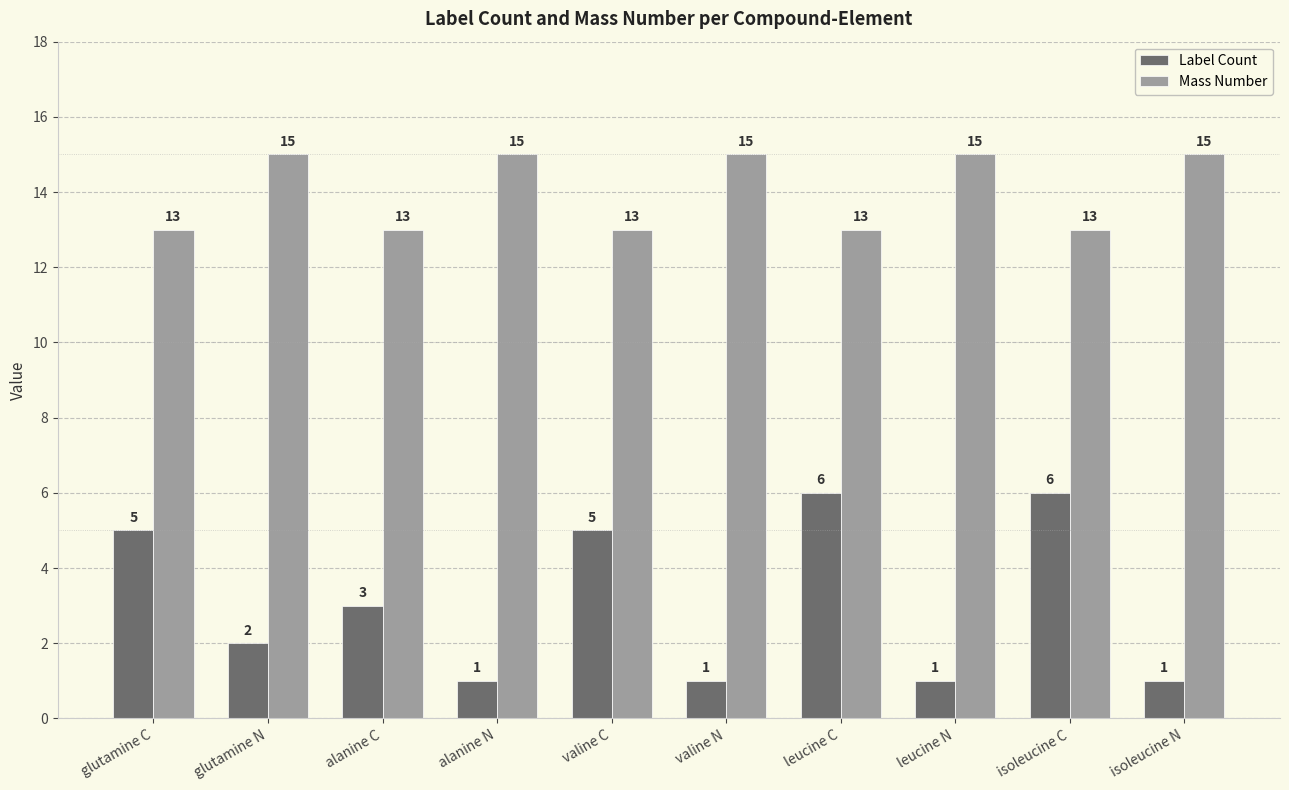

How many Label Count values are between 1 and 5?

8